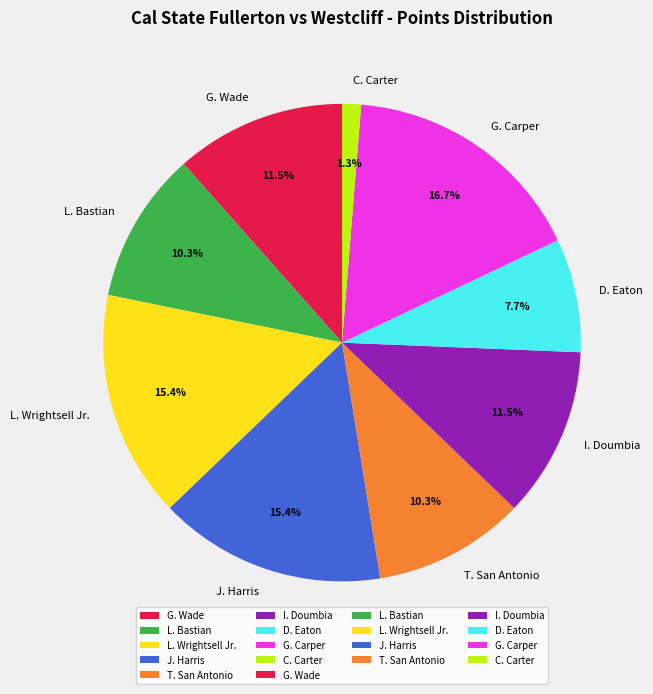

To the nearest percent, what is the average slice percentage?

11%